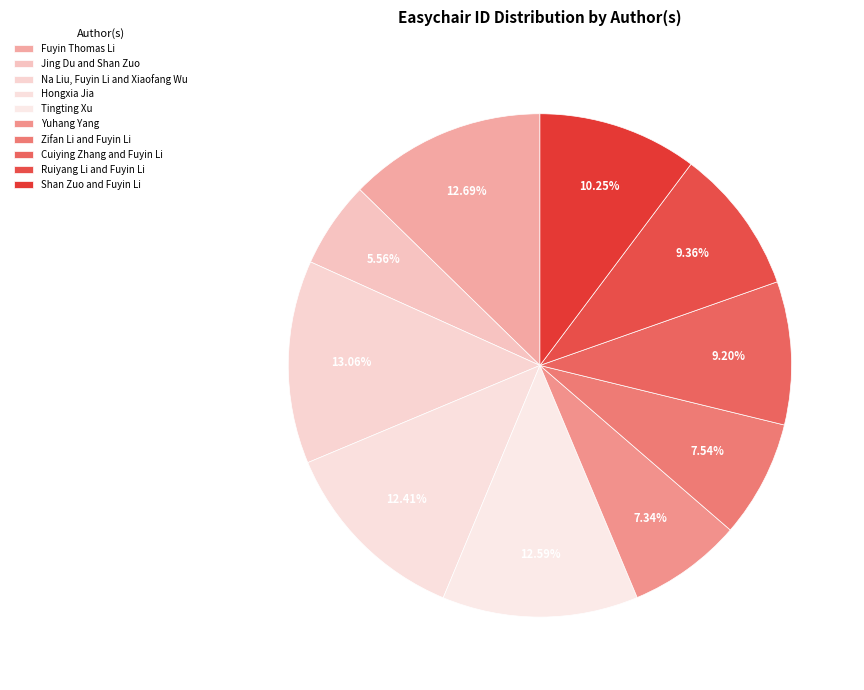

Approximately how many times larger is the value at Ruiyang Li and Fuyin Li compared to Fuyin Thomas Li?

0.7